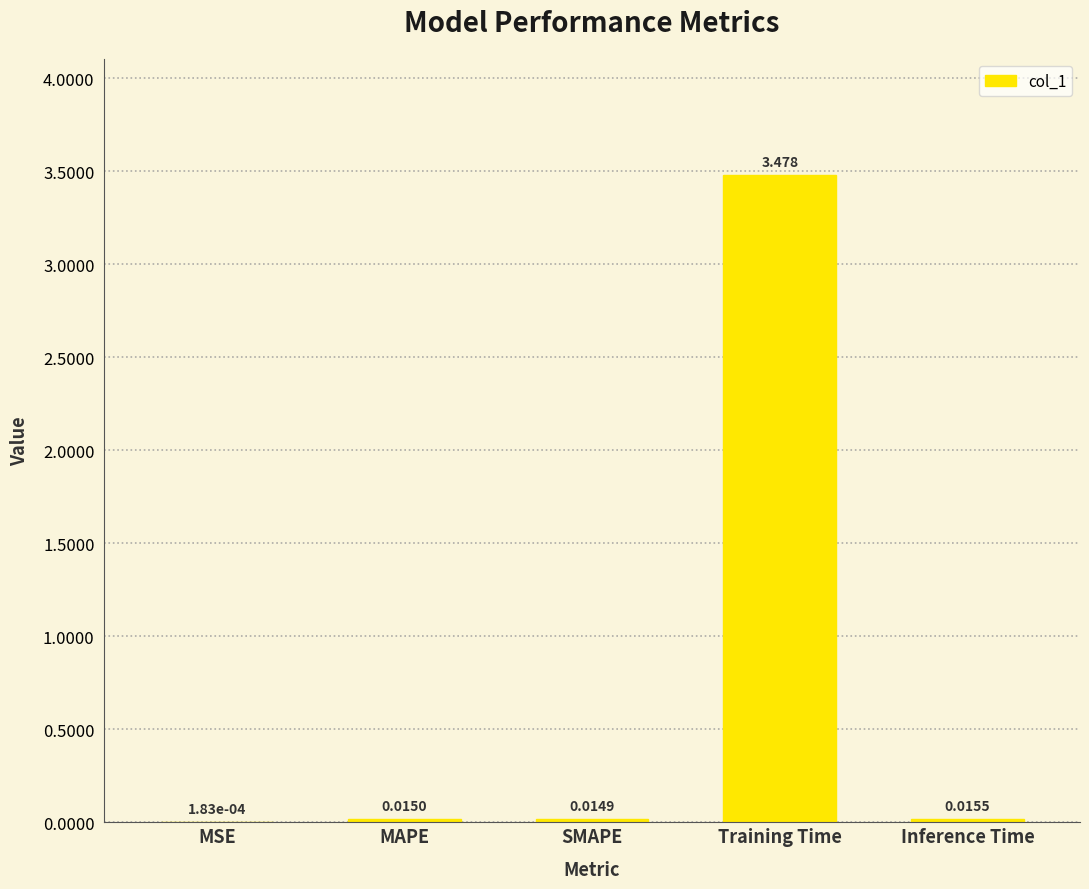

Which category has the highest value across all series?

Training Time